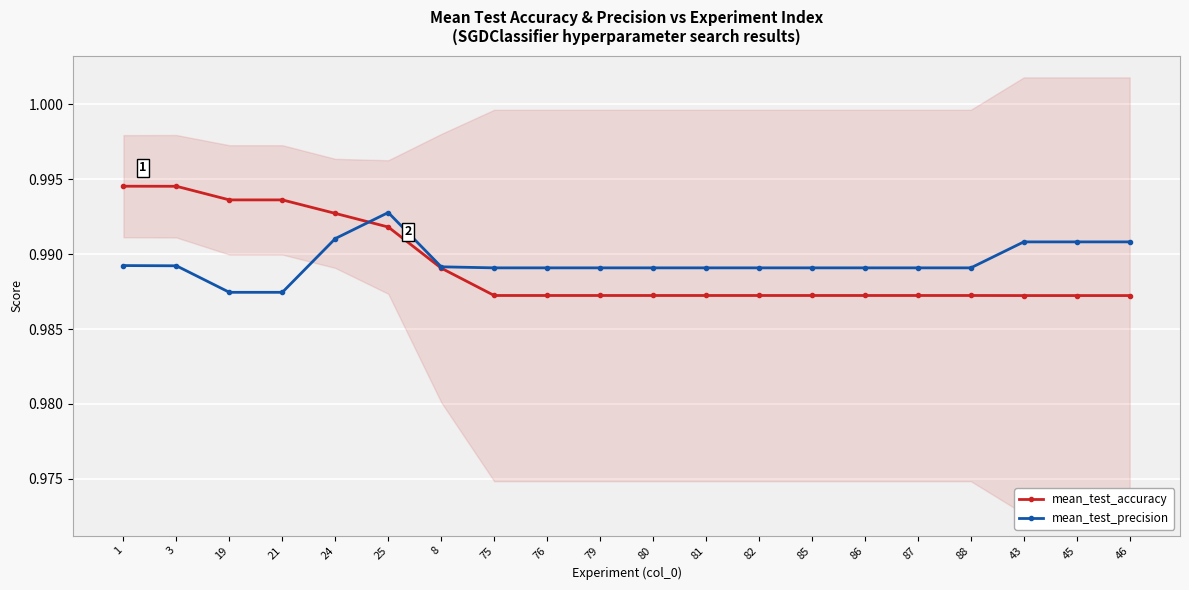

What are all the series names shown in the legend?

mean_test_accuracy, mean_test_precision